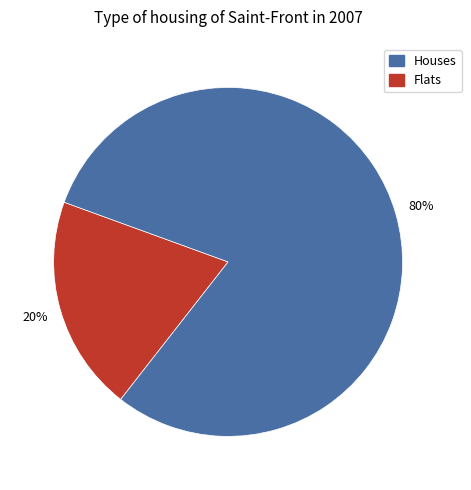

Which slice is the largest?

Flats